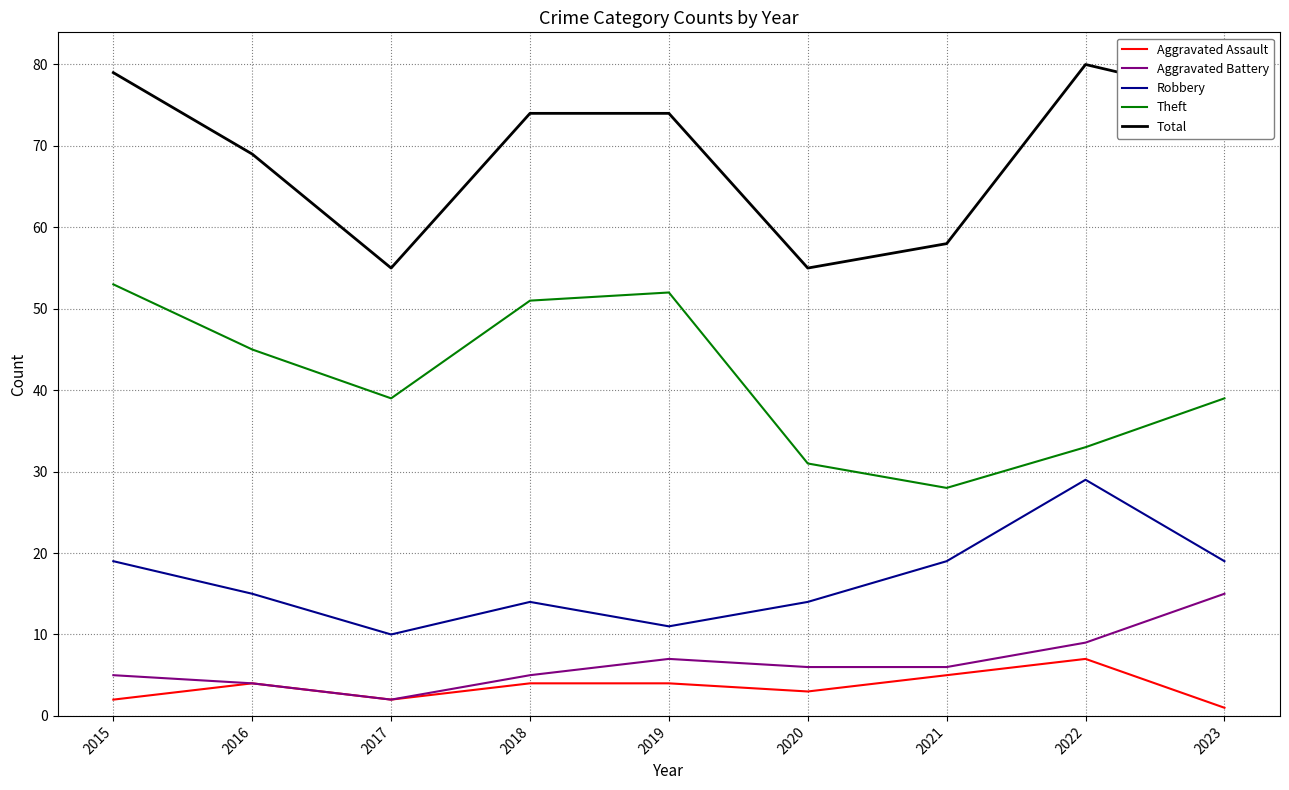

What are all the series names shown in the legend?

Aggravated Assault, Aggravated Battery, Robbery, Theft, Total